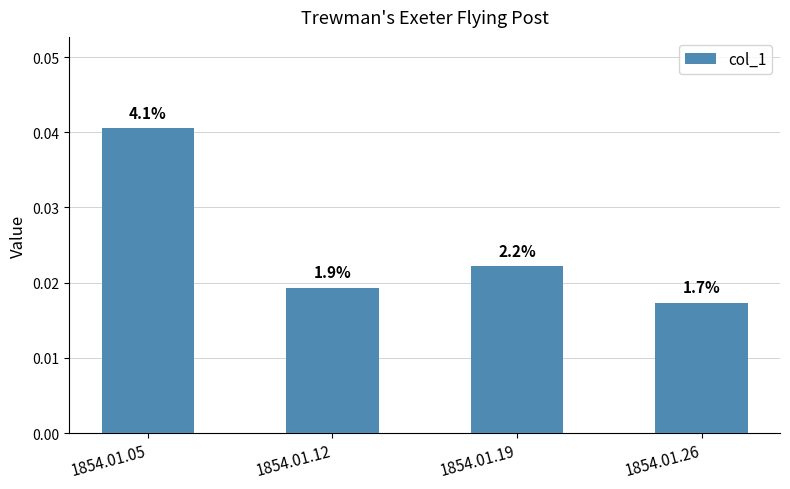

How many bars are there in total?

4